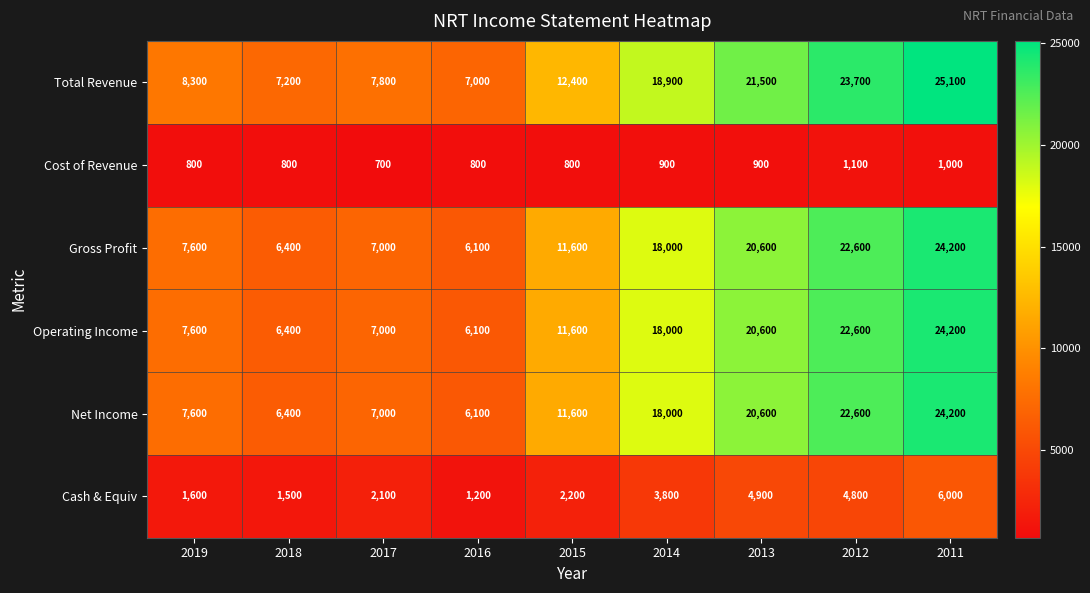

What is the average value of the Operating Income series?

13789